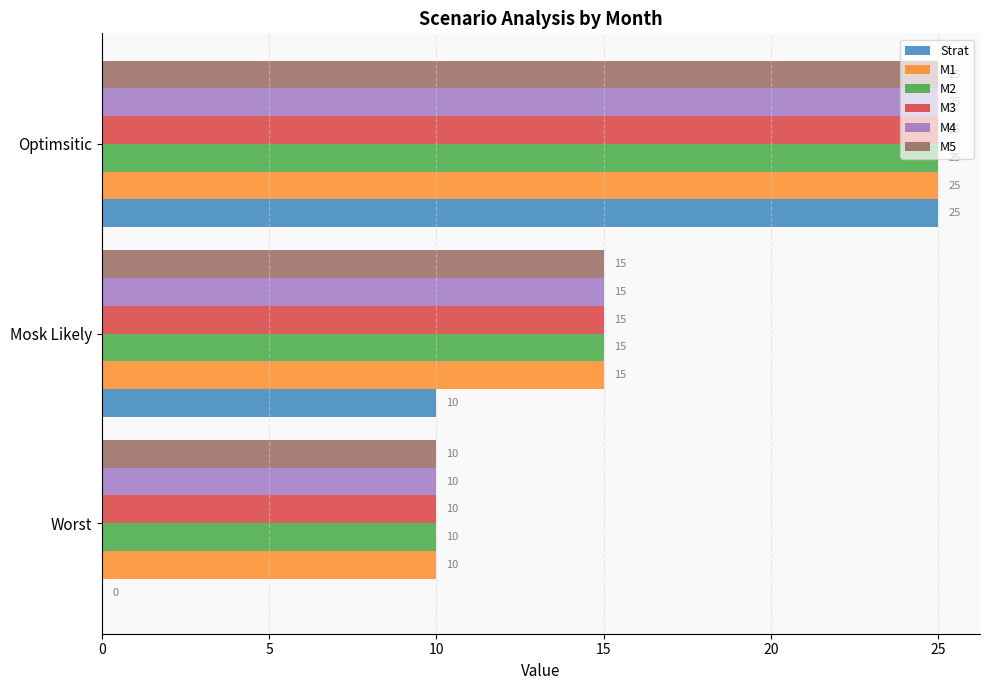

What is the sum of the M3 values at Worst and Optimsitic?

35